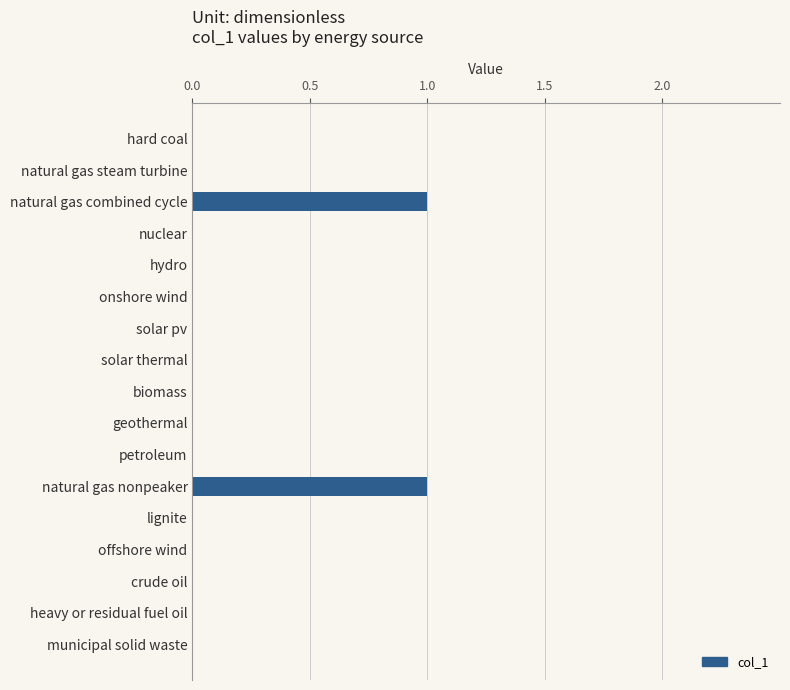

Between heavy or residual fuel oil and natural gas combined cycle, which is larger?

natural gas combined cycle